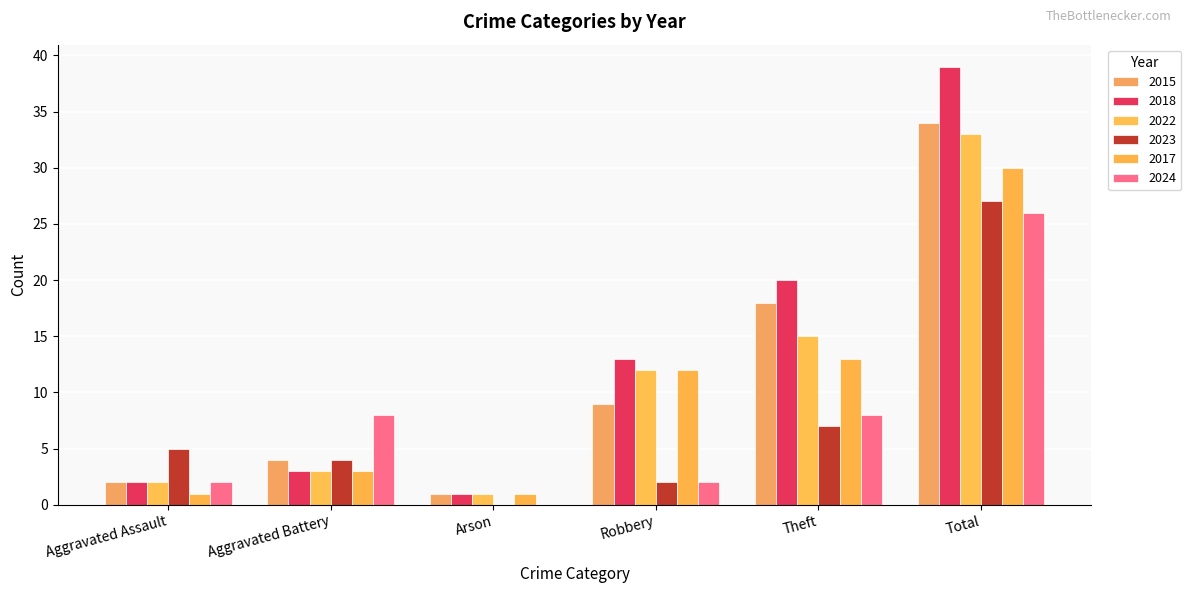

How many values in 2023 are above zero?

5